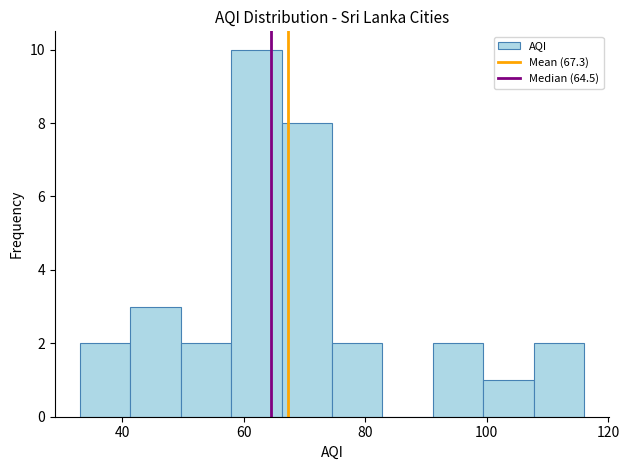

Reading left to right, transcribe this chart: for each bar, give the range it covers on the x-axis and its height. Neither the bar edges nor the heights are printed on the chart, so give them approximately, as read against the axes.

34 to 42: 2
42 to 50: 3
50 to 58: 2
58 to 66: 10
66 to 74: 8
74 to 82: 2
82 to 92: 0
92 to 100: 2
100 to 108: 1
108 to 116: 2